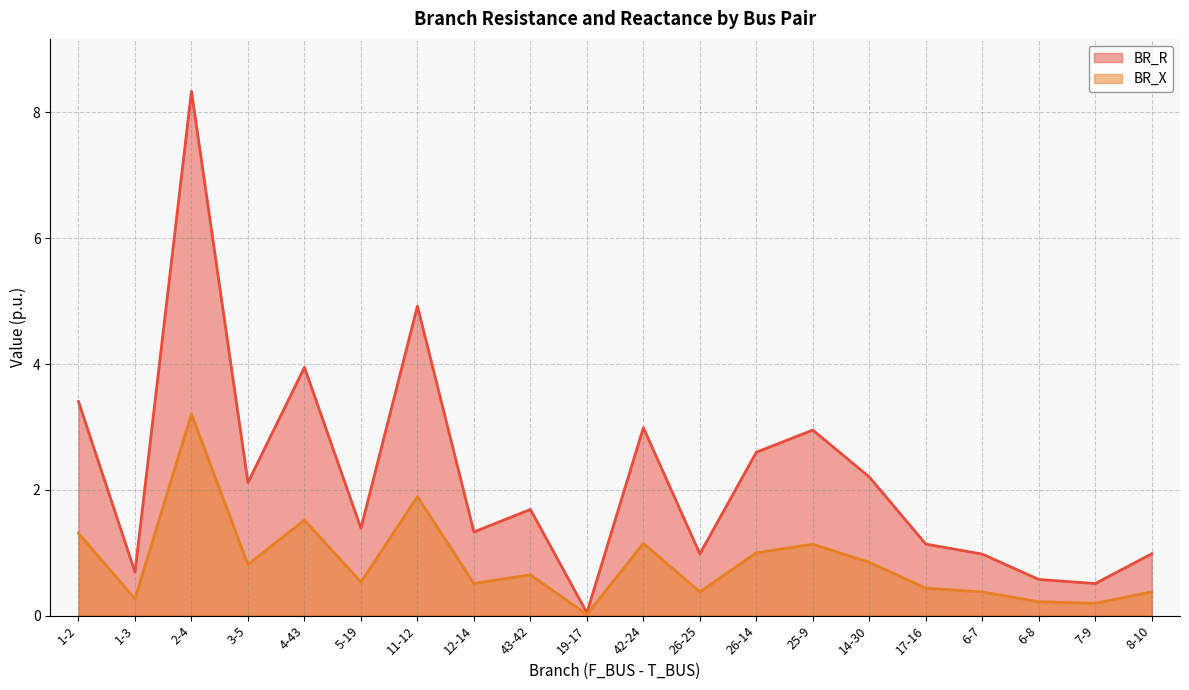

What is the difference between the second highest and minimum values in the BR_X series?

1.9